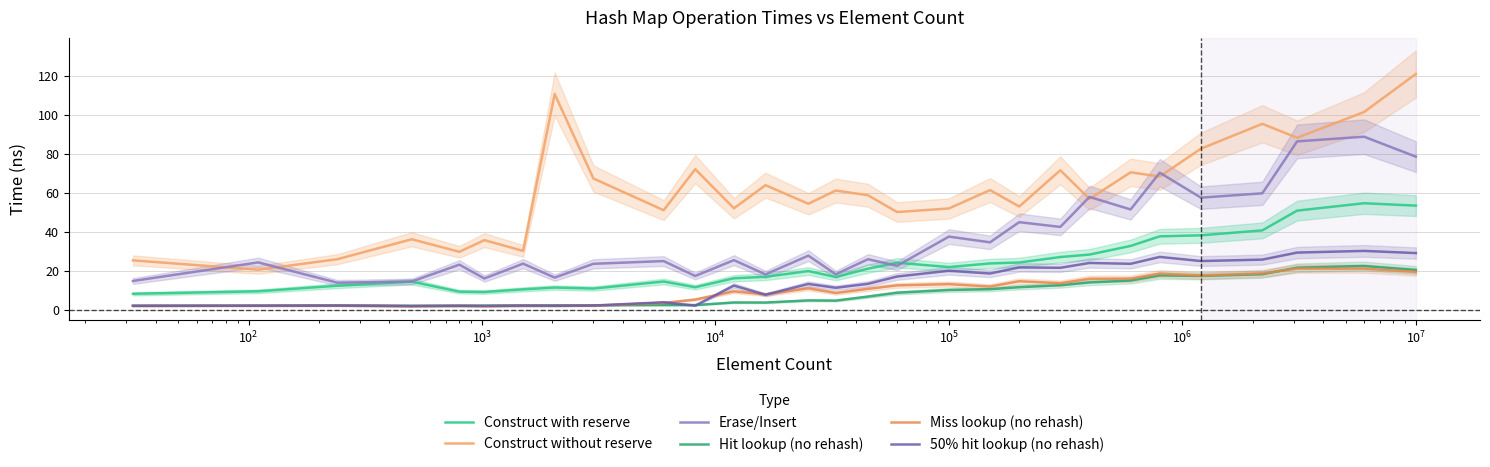

What is the maximum value shown in the chart?

120.9